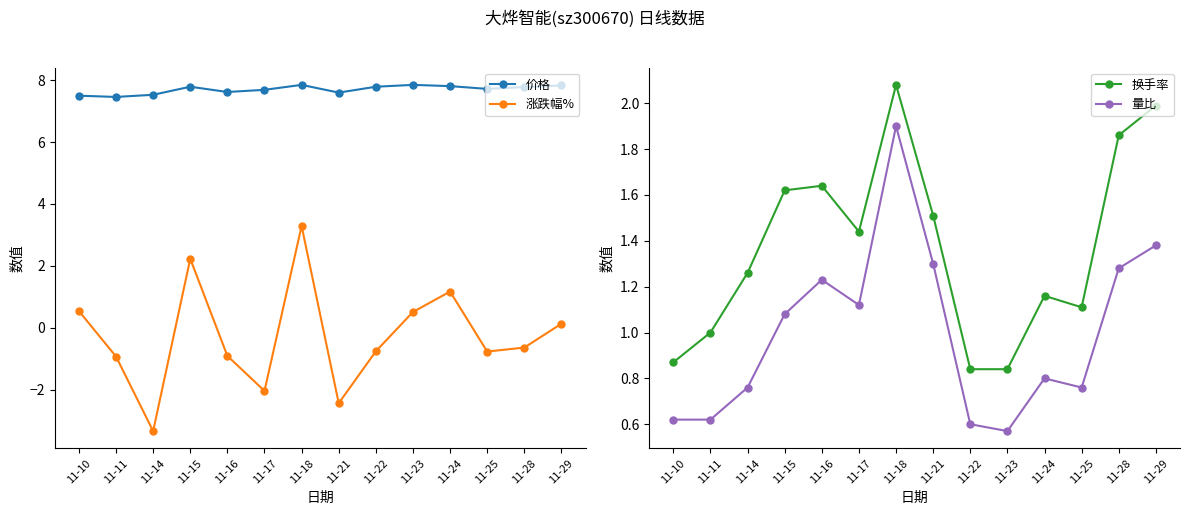

The value of 价格 at 11-29 is 7.8. True or false?

True